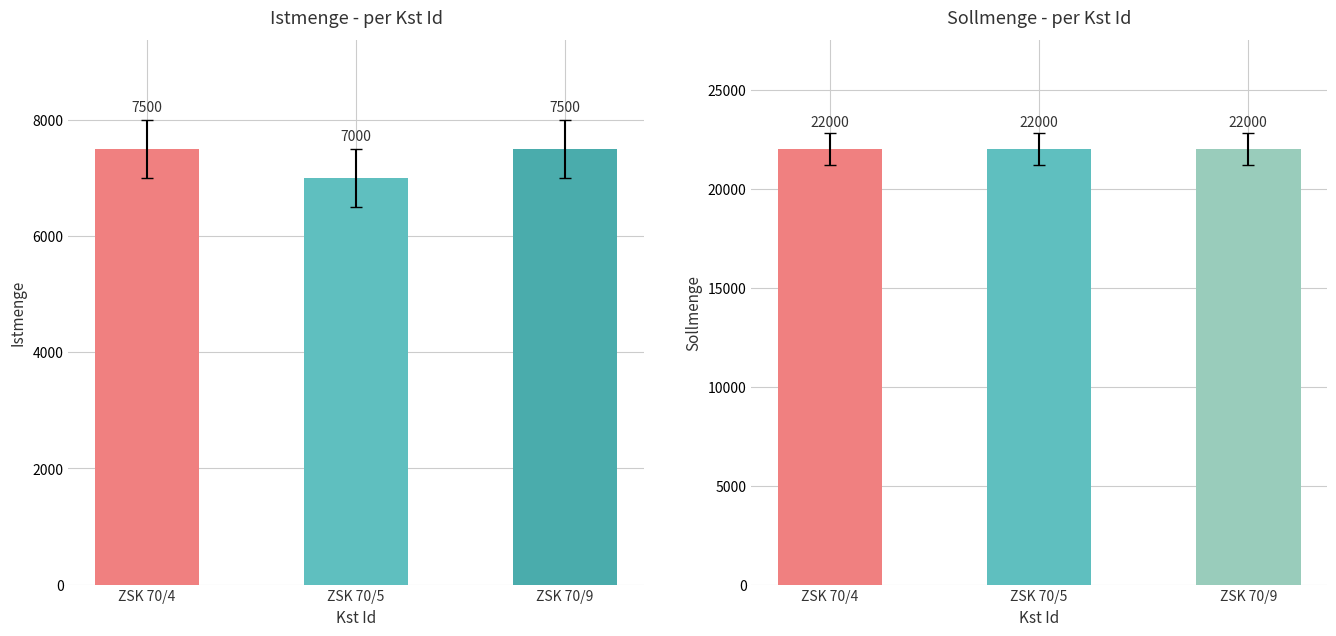

How many groups of bars are there?

3